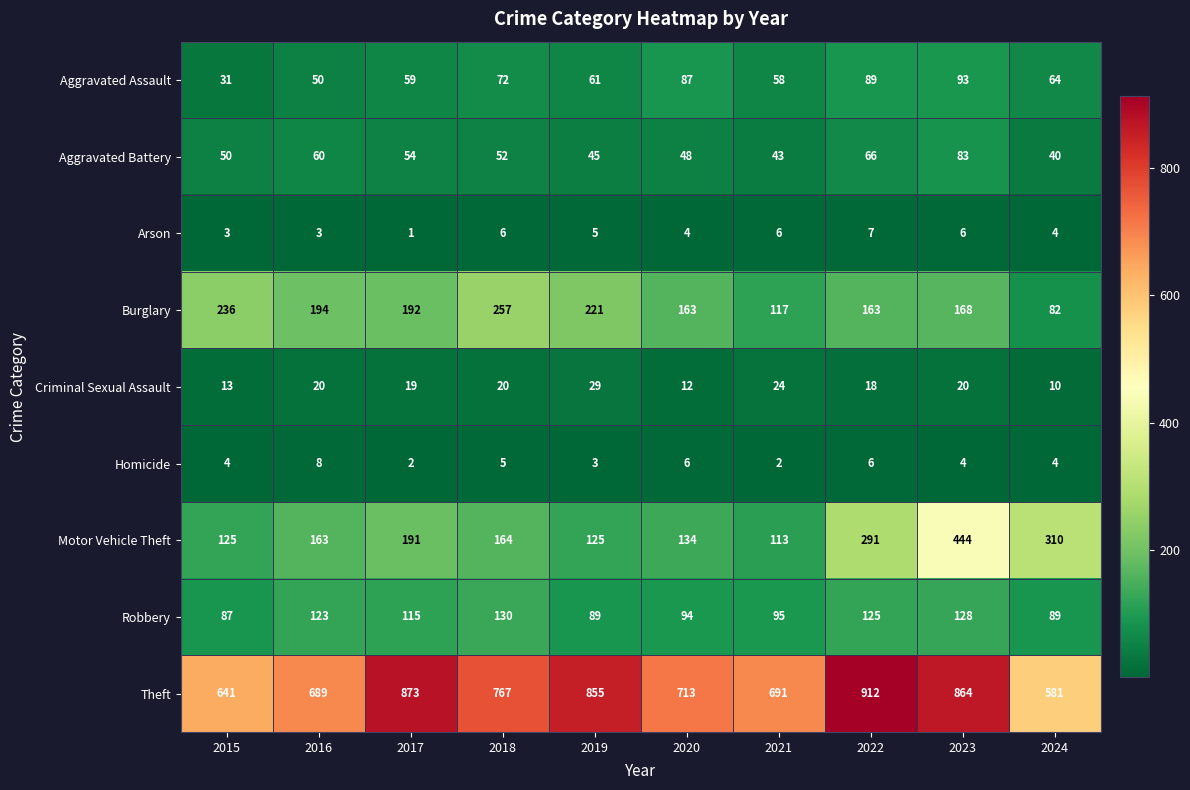

The Motor Vehicle Theft series shows 177 at 2020. True or false?

False